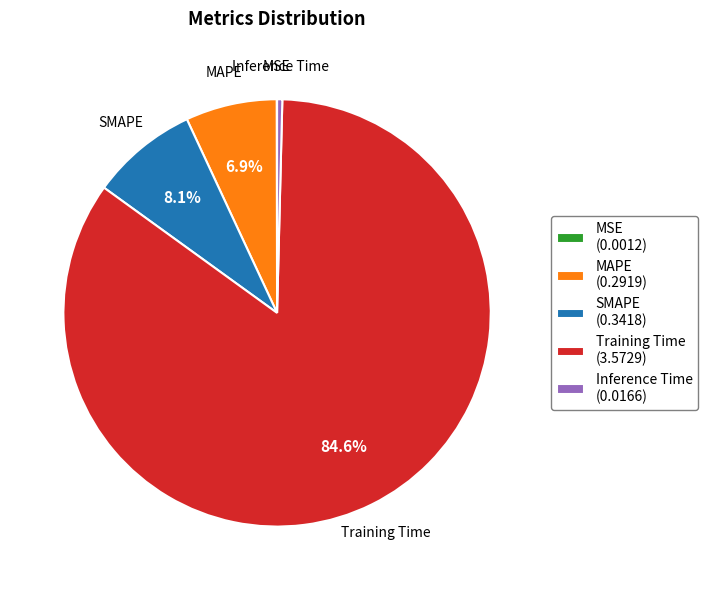

To the nearest percent, what percentage of the pie is SMAPE?

8%